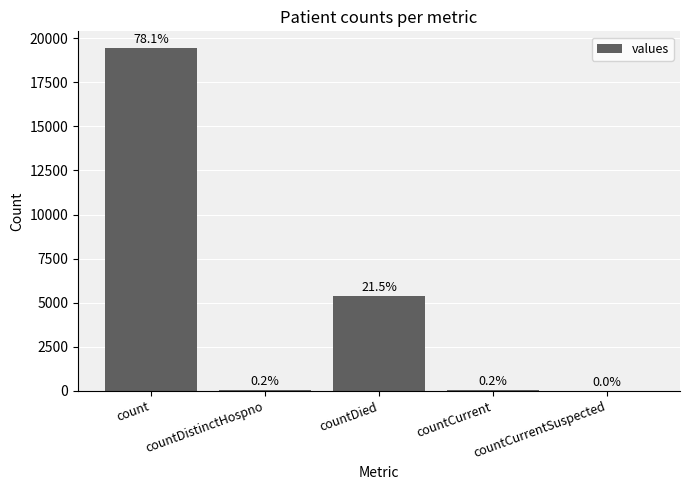

Are the bars grouped side by side (vs. stacked)?

No